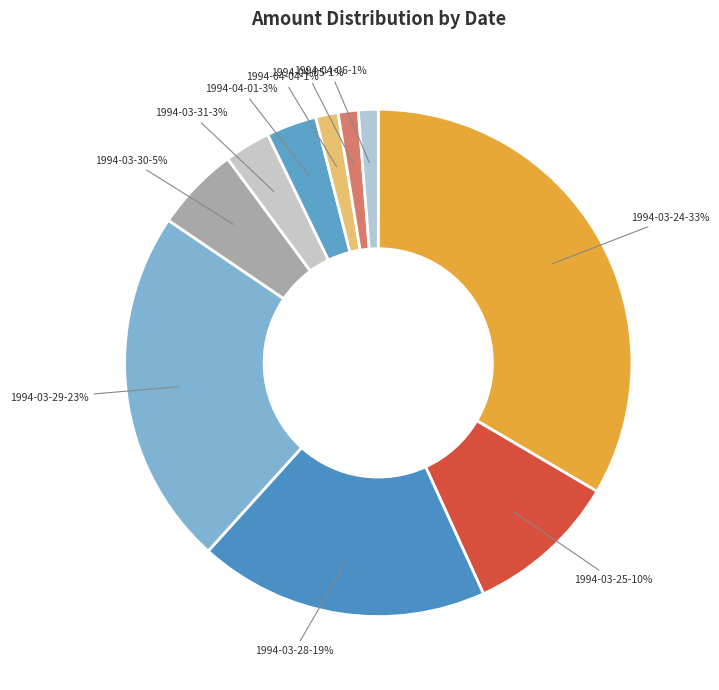

True or false: 1994-03-25 accounts for 10% of the total.

True